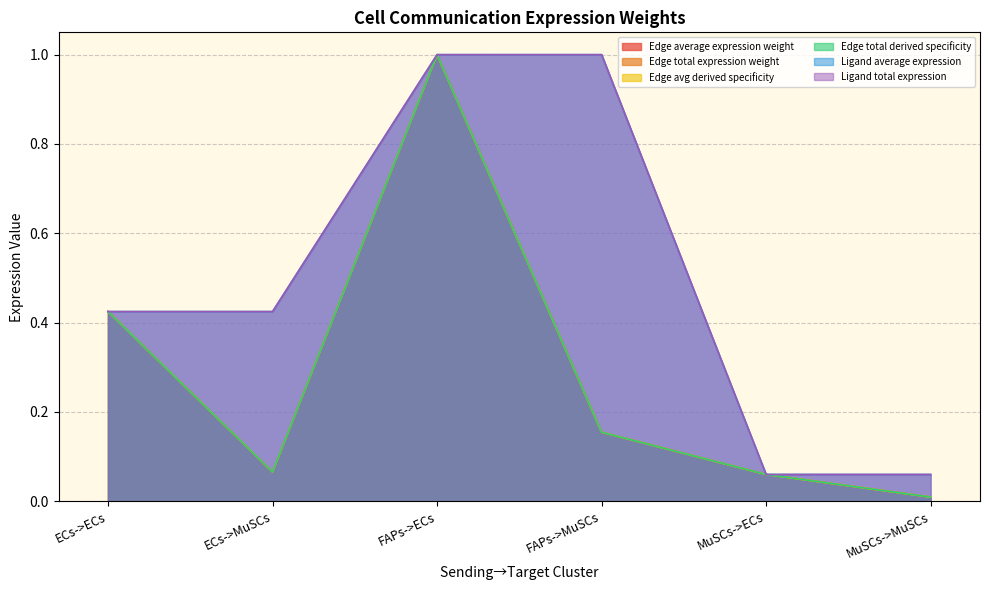

What are all the series names shown in the legend?

Edge average expression weight, Edge total expression weight, Edge avg derived specificity, Edge total derived specificity, Ligand average expression, Ligand total expression